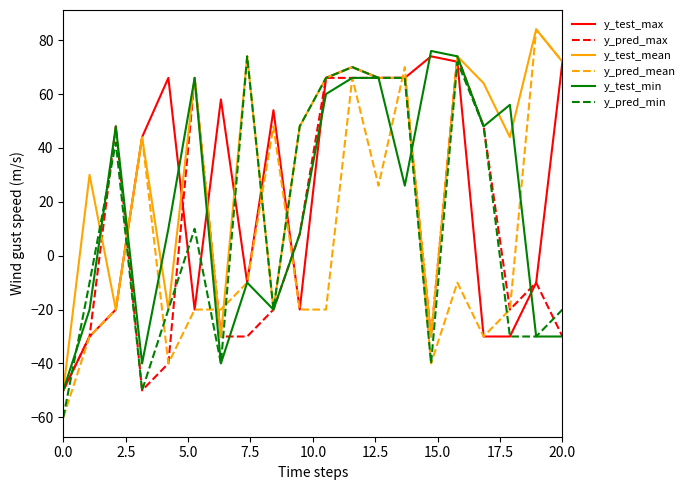

What is the maximum value shown in the chart?

84